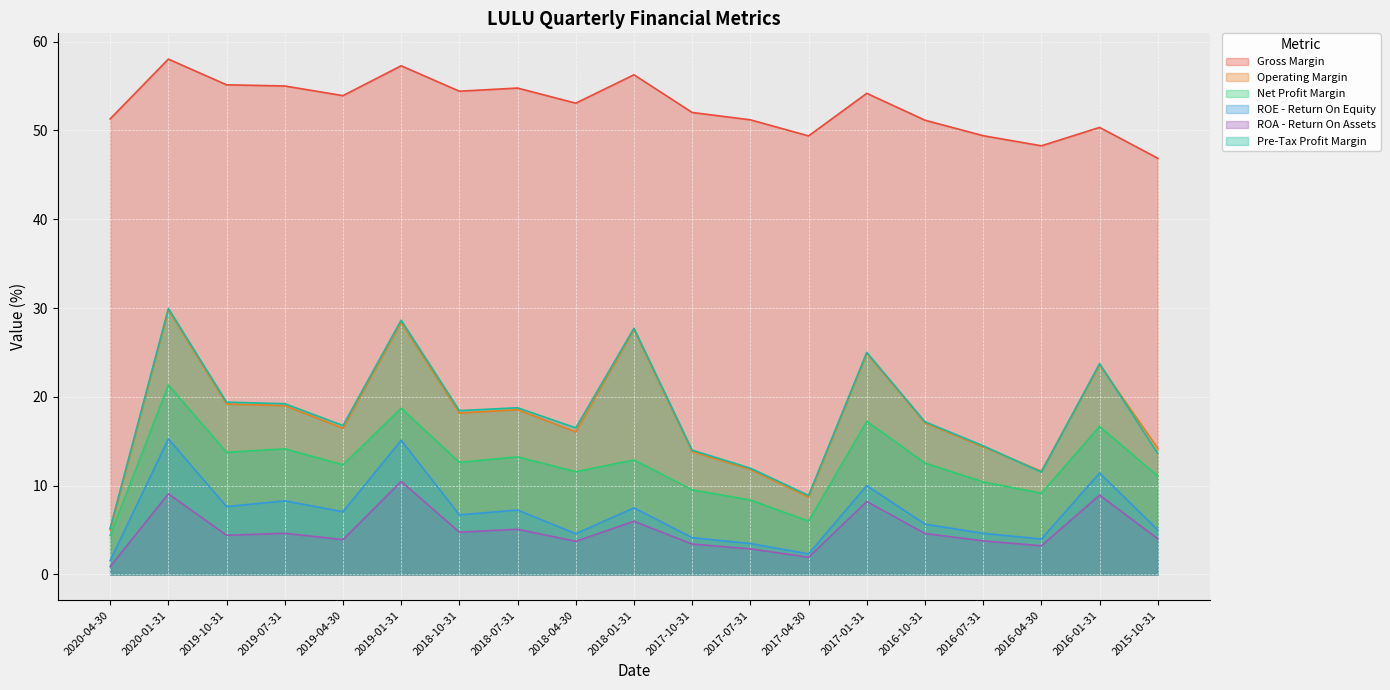

Reading right to left, list all the values displayed in this chart.

Gross Margin: 46.9	50.3	48.3	49.4	51.1	54.2	49.4	51.2	52.0	56.3	53.1	54.8	54.4	57.3	53.9	55.0	55.1	58.0	51.3
Operating Margin: 14.2	23.6	11.6	14.4	17.1	24.9	8.7	11.8	13.8	27.6	16.1	18.5	18.2	28.4	16.5	19.0	19.2	29.8	5.0
Net Profit Margin: 11.1	16.7	9.1	10.4	12.5	17.2	6.0	8.4	9.5	12.9	11.6	13.2	12.6	18.7	12.3	14.1	13.8	21.3	4.4
ROE - Return On Equity: 5.0	11.4	4.0	4.6	5.7	10.0	2.3	3.5	4.1	7.5	4.6	7.3	6.7	15.1	7.1	8.3	7.6	15.3	1.6
ROA - Return On Assets: 4.0	8.9	3.2	3.8	4.6	8.2	1.9	2.9	3.4	6.0	3.7	5.1	4.8	10.5	3.9	4.6	4.4	9.1	0.9
Pre-Tax Profit Margin: 13.6	23.7	11.5	14.5	17.2	25.0	8.9	12.0	14.0	27.7	16.5	18.8	18.5	28.6	16.8	19.2	19.4	30.0	5.2